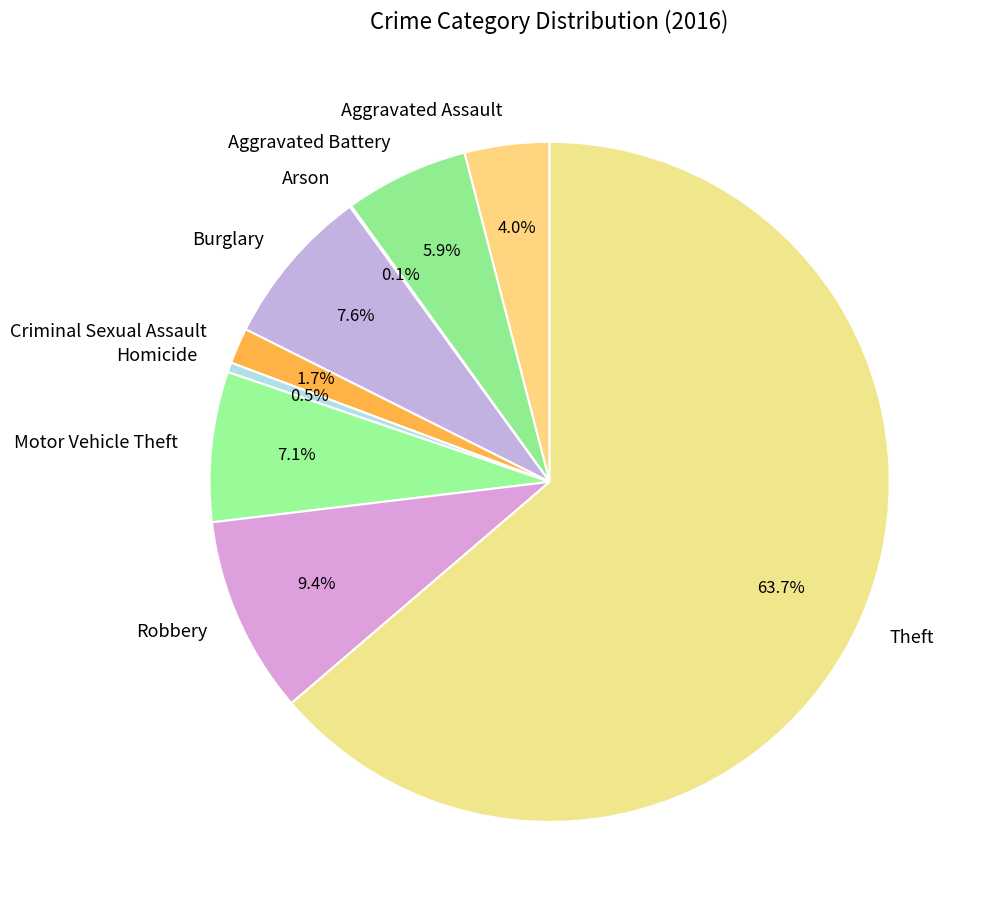

To the nearest percent, what portion does Burglary represent?

8%